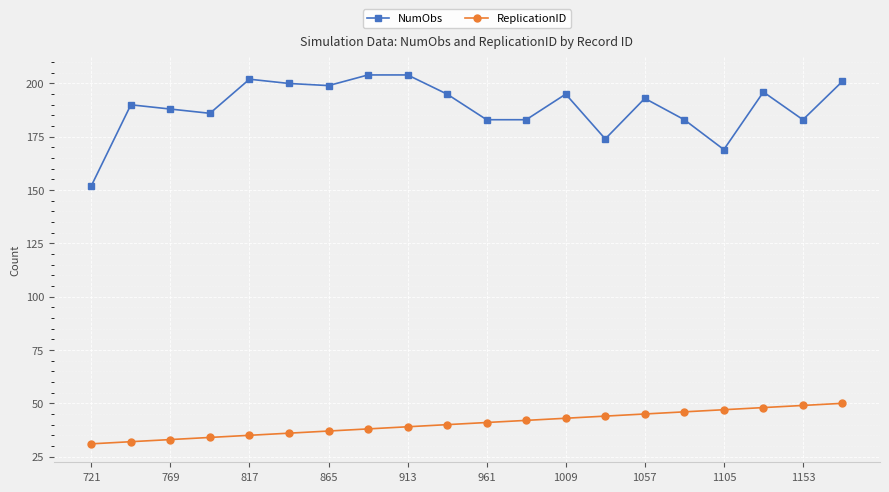

List the series in order of their overall mean, lowest first.

ReplicationID, NumObs